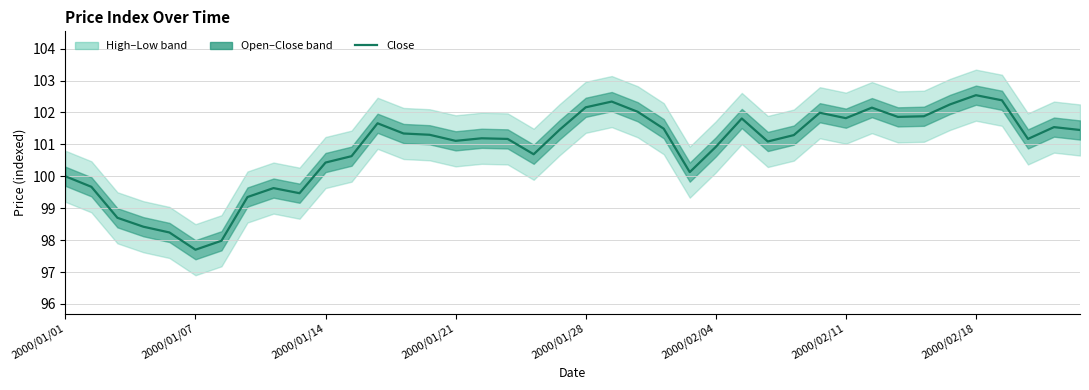

Is this an area chart (filled region under the line)?

No